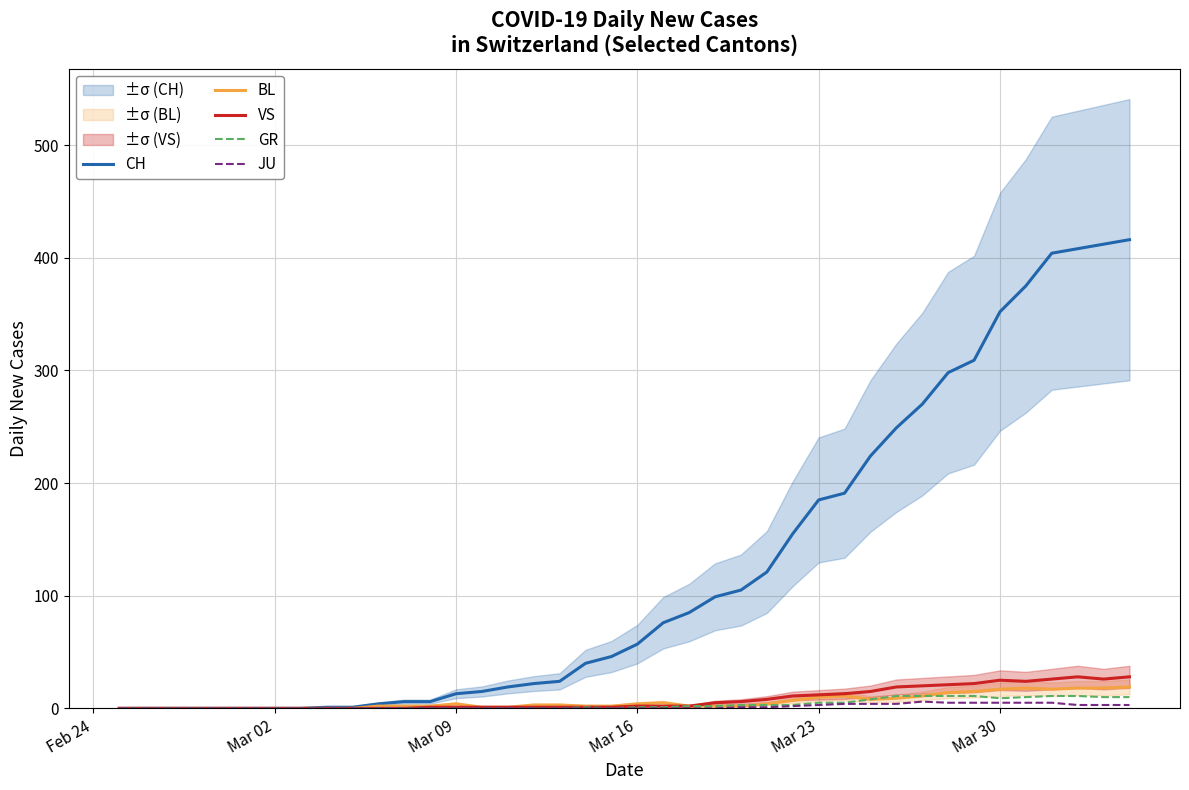

What position from the left is Mar 02?

2